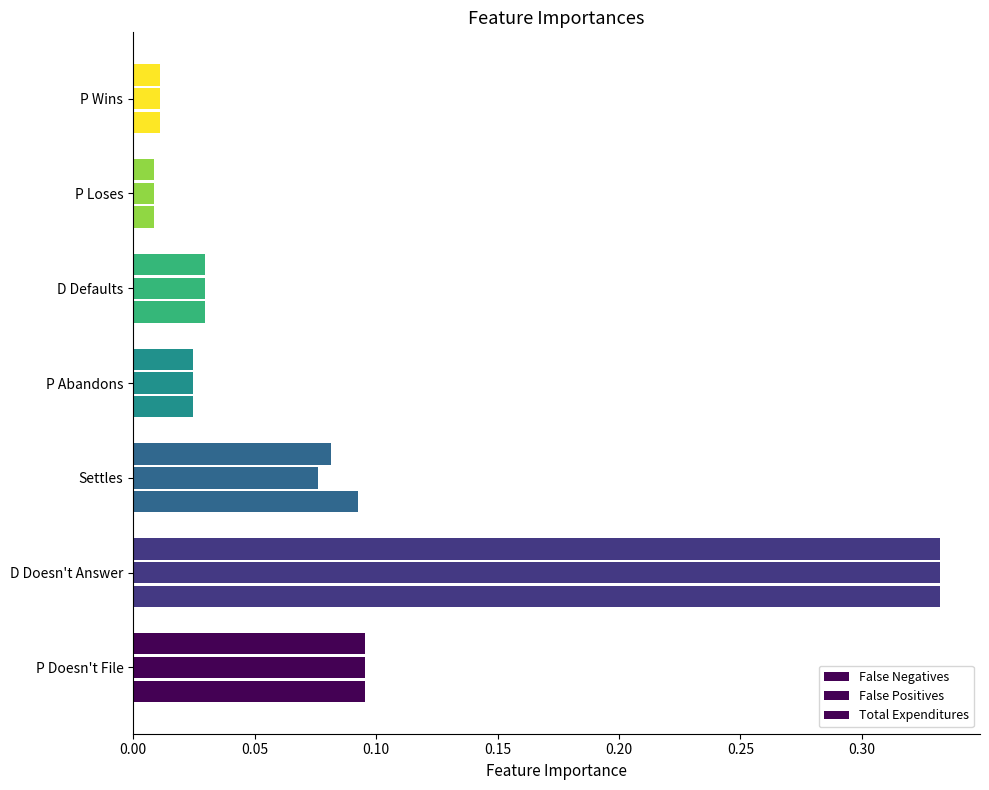

How many categories are shown in the chart?

7